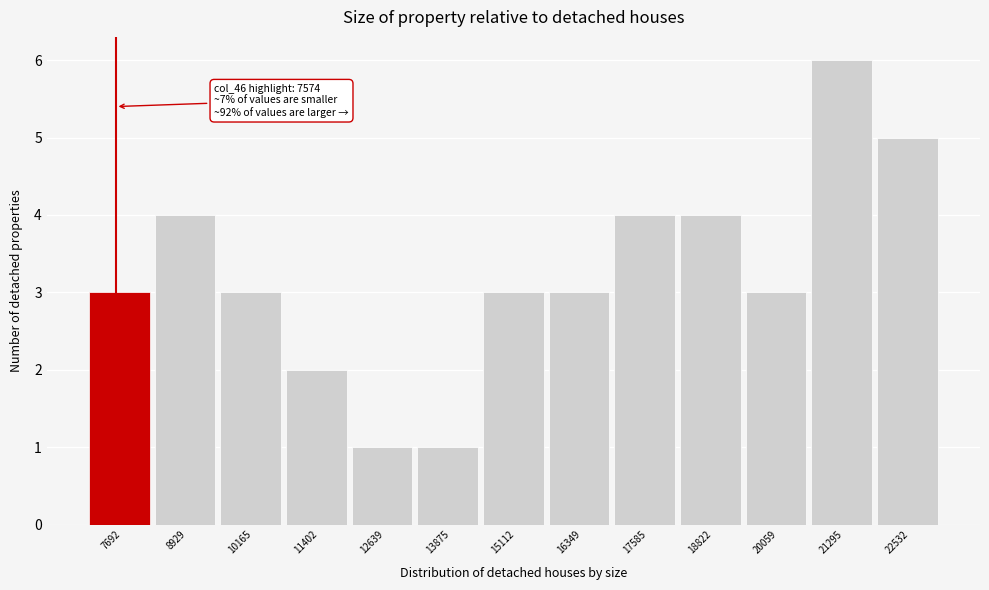

Over which range of the x-axis is the bar tallest?

20600 to 22000